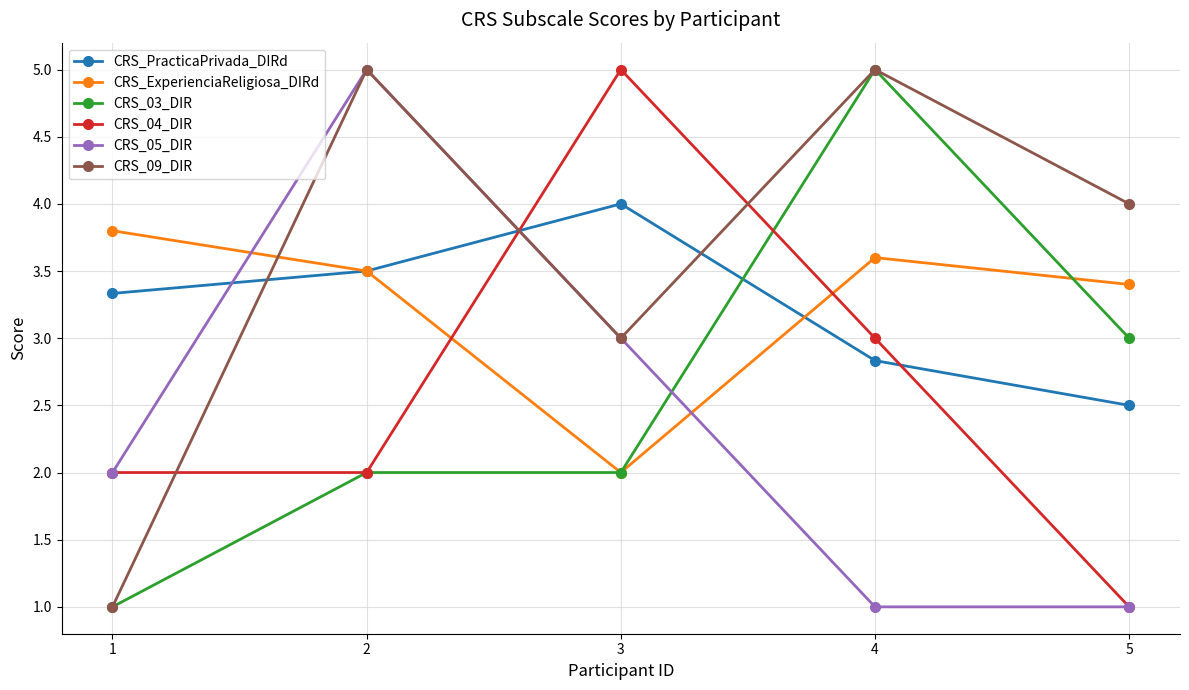

What is the maximum value shown in the chart?

5.0